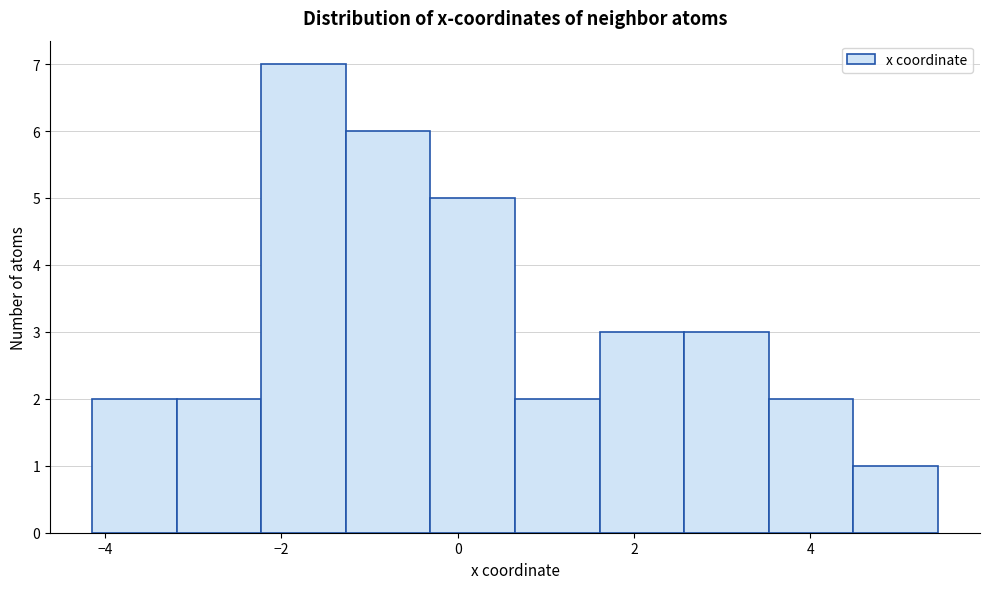

Over which range of the x-axis is the bar tallest?

-2.2 to -1.2